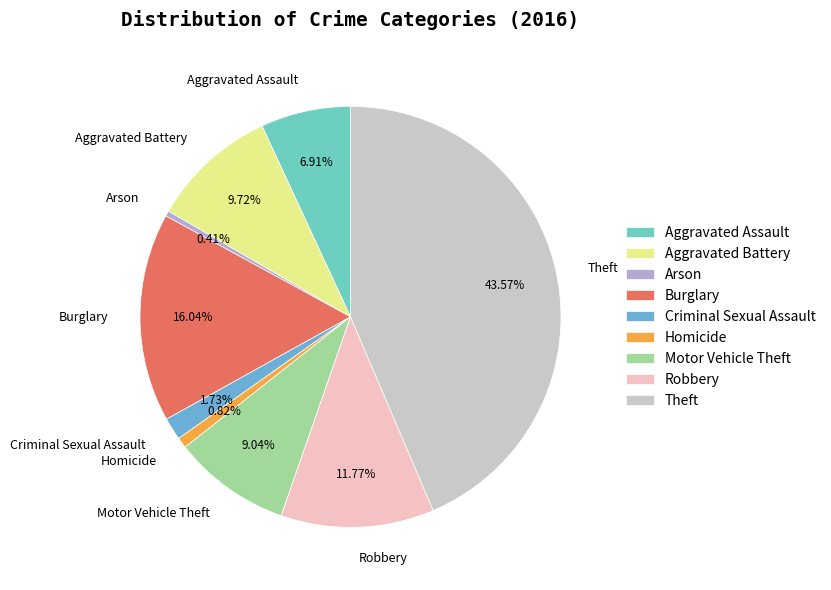

Combined, what portion of the pie is Aggravated Battery and Theft?

53.3%